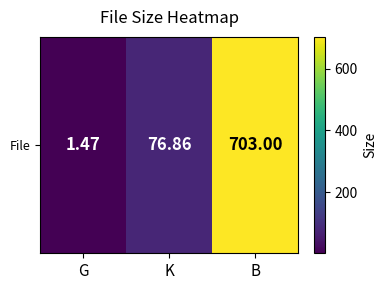

What is the sum of all values?

781.3